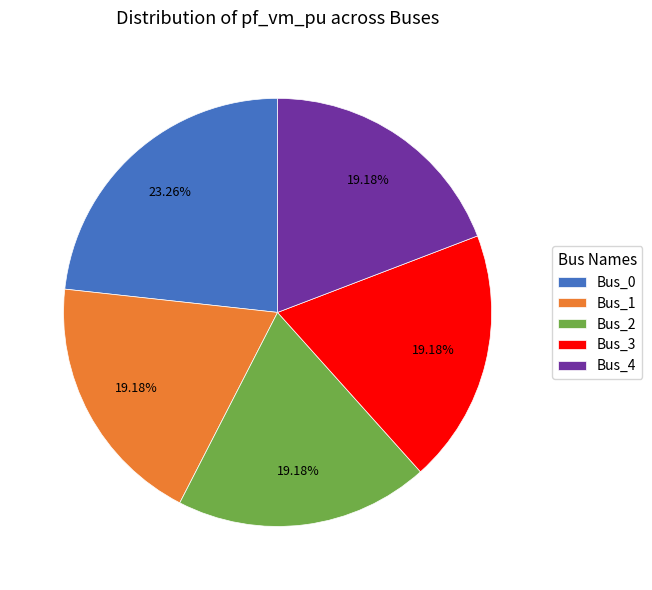

Is Bus_4 the majority of the pie?

No